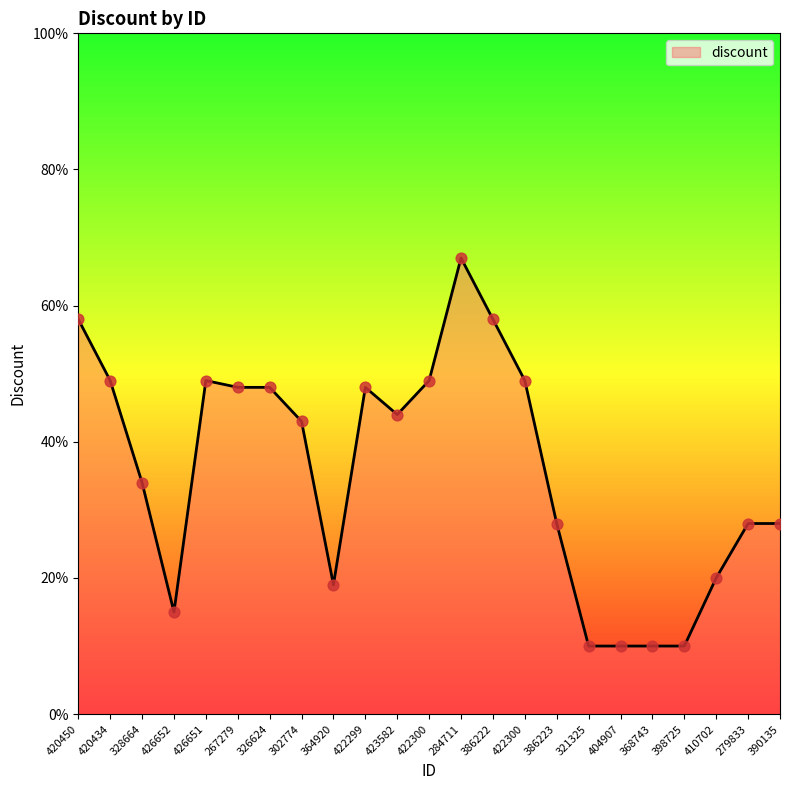

Approximately how many times larger is the value at 423582 compared to 422299?

0.9